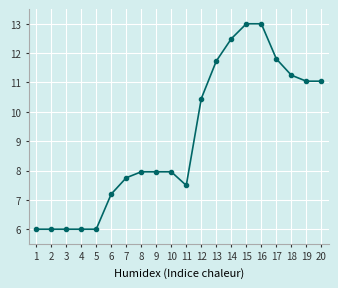

Where does the data first go above 7?

6